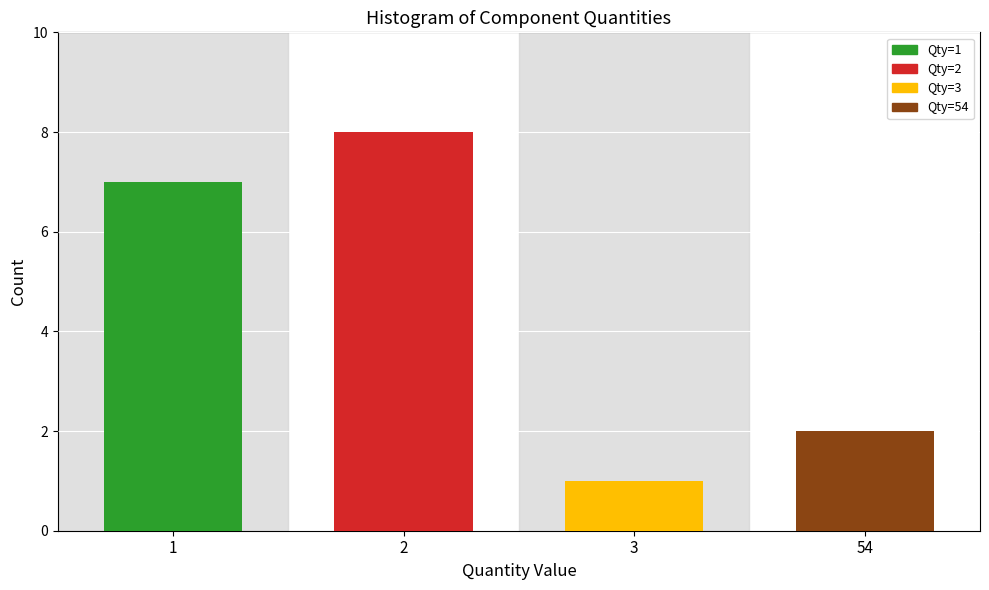

Reading left to right, what are all the values shown in this chart?

7	8	1	2